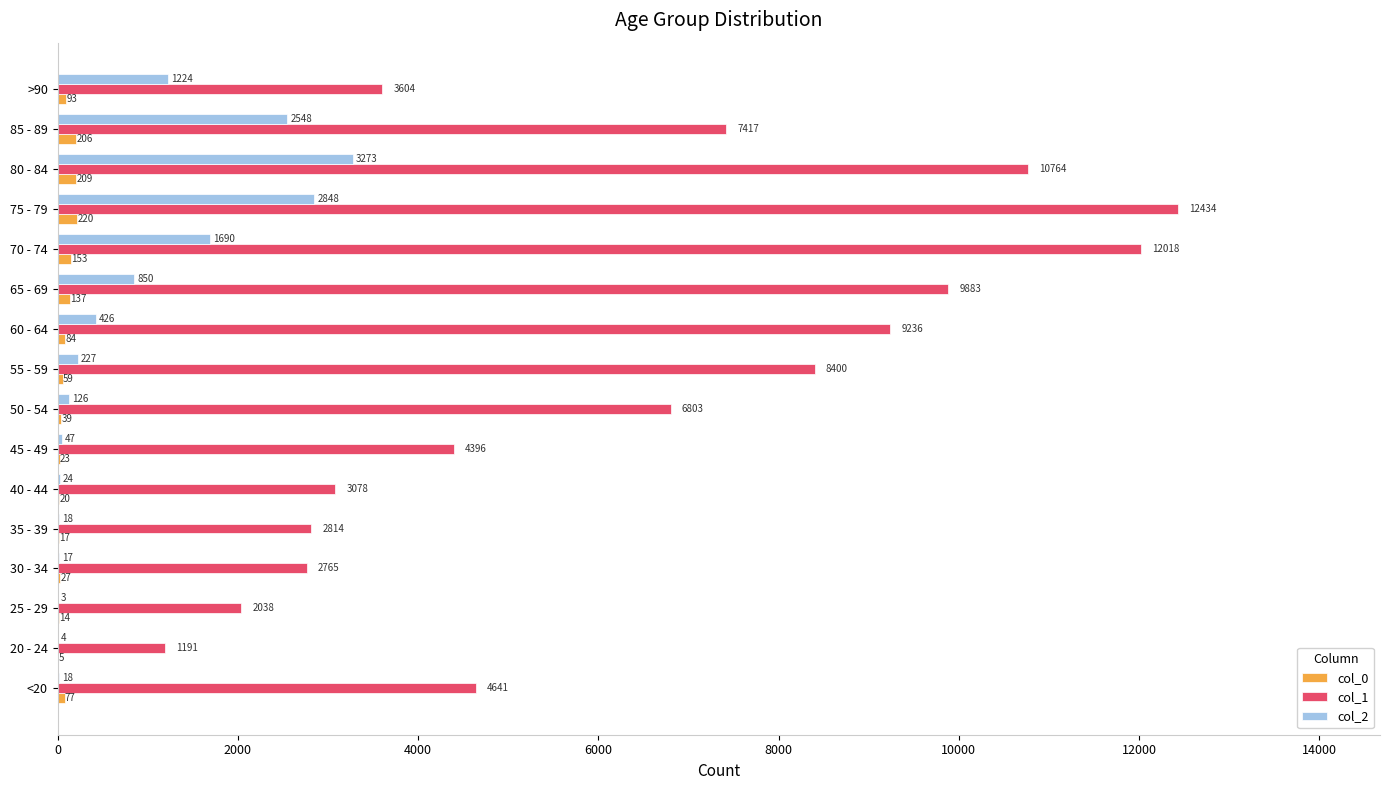

Which series has the largest range (max minus min)?

col_1